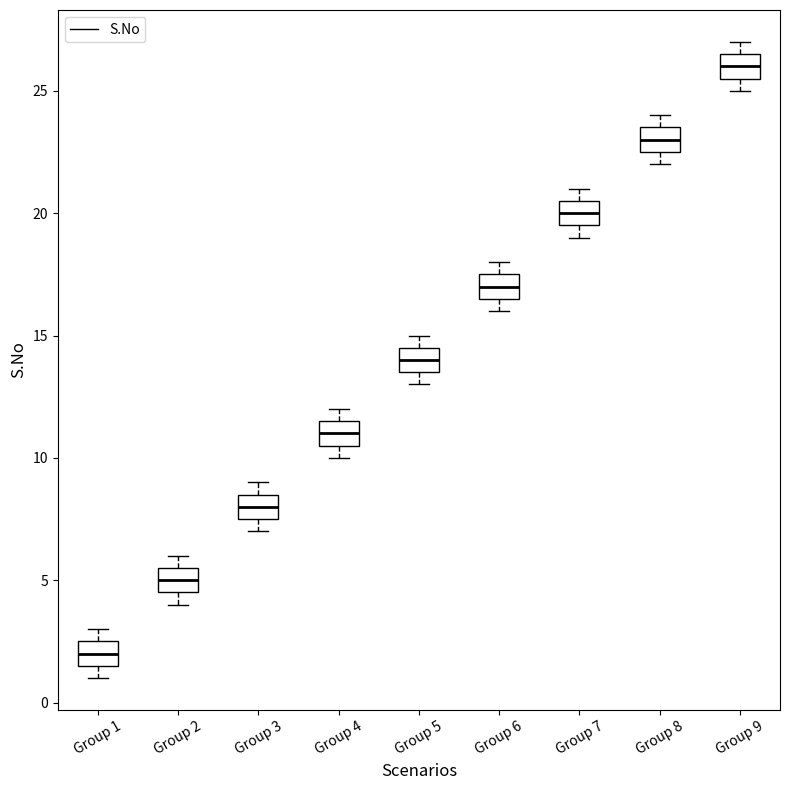

Which box has the lowest median line?

Group 1